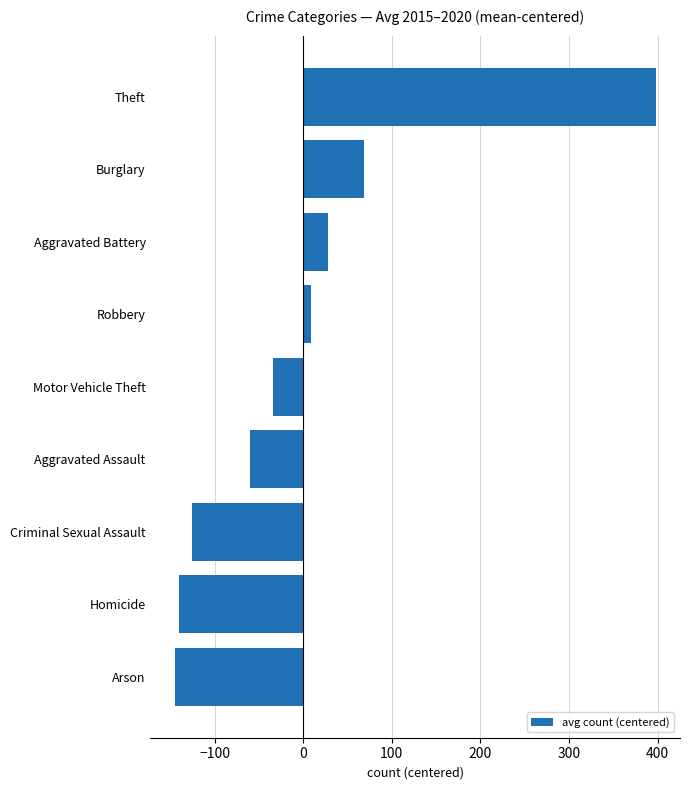

How many bars are there in total?

9